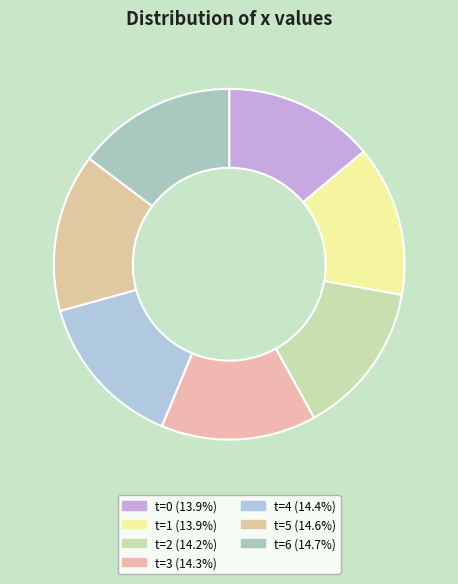

Which slice is the largest?

6